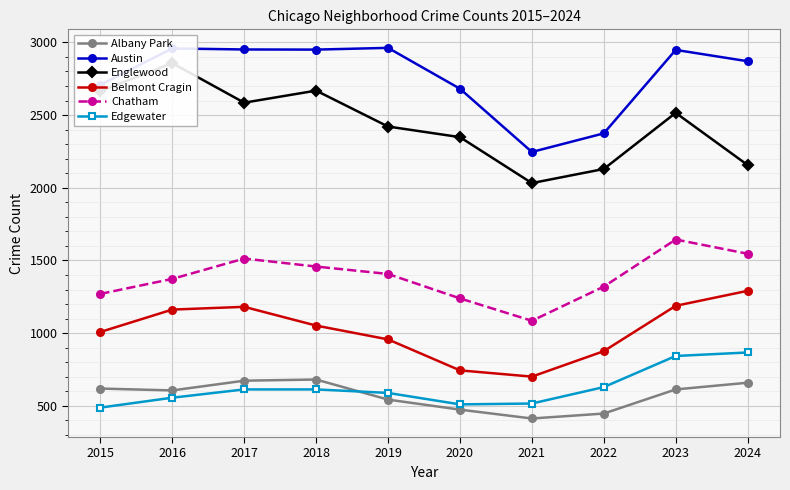

In Belmont Cragin, how many points are lower than both neighbors (excluding endpoints)?

1